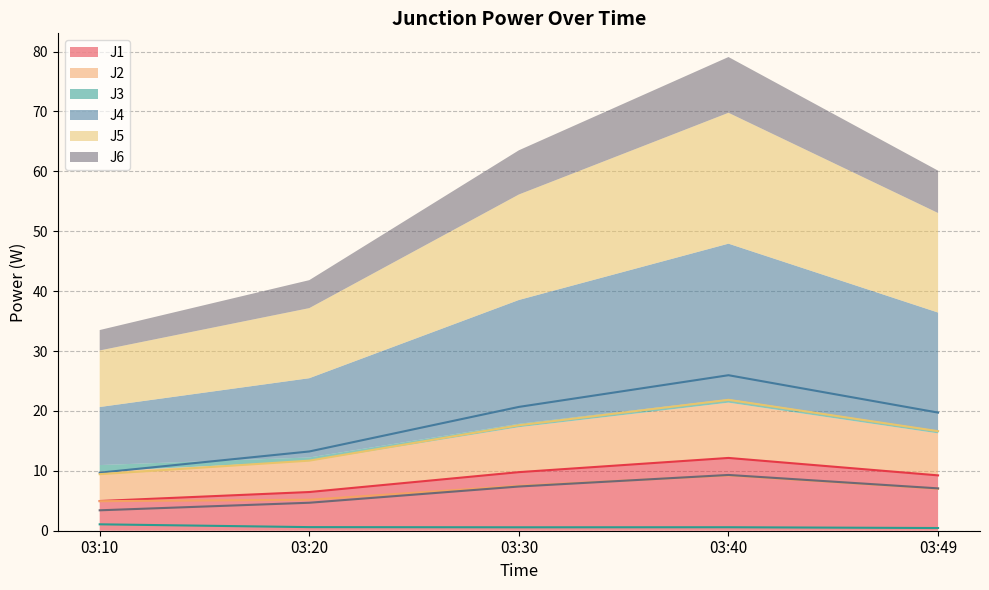

The value of J1 at 03:20 is 3.9. True or false?

False